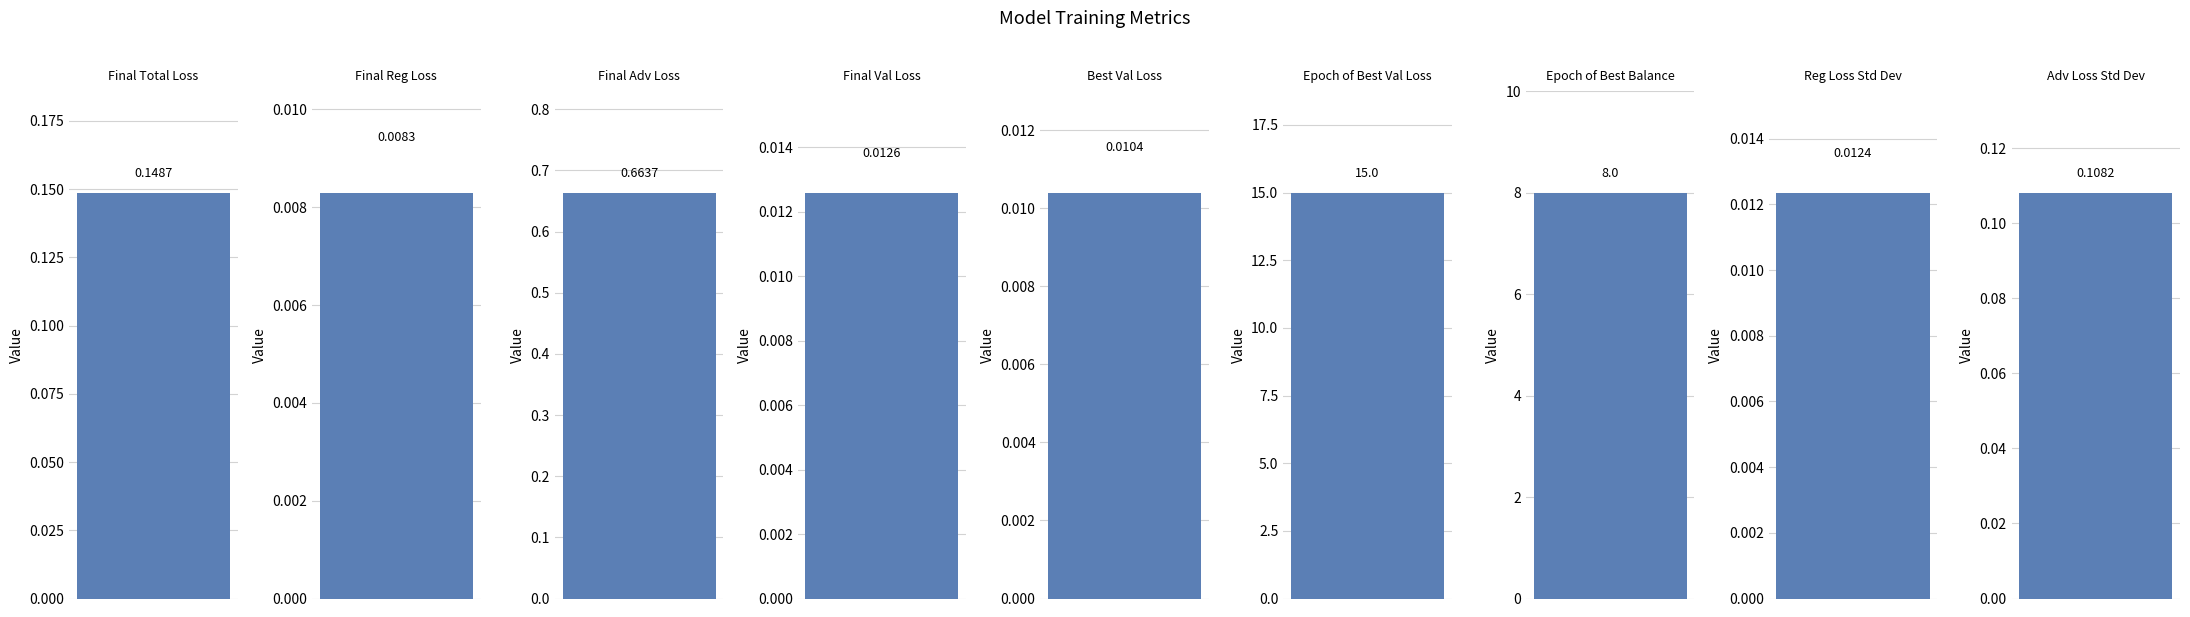

What is the greatest value displayed?

15.0